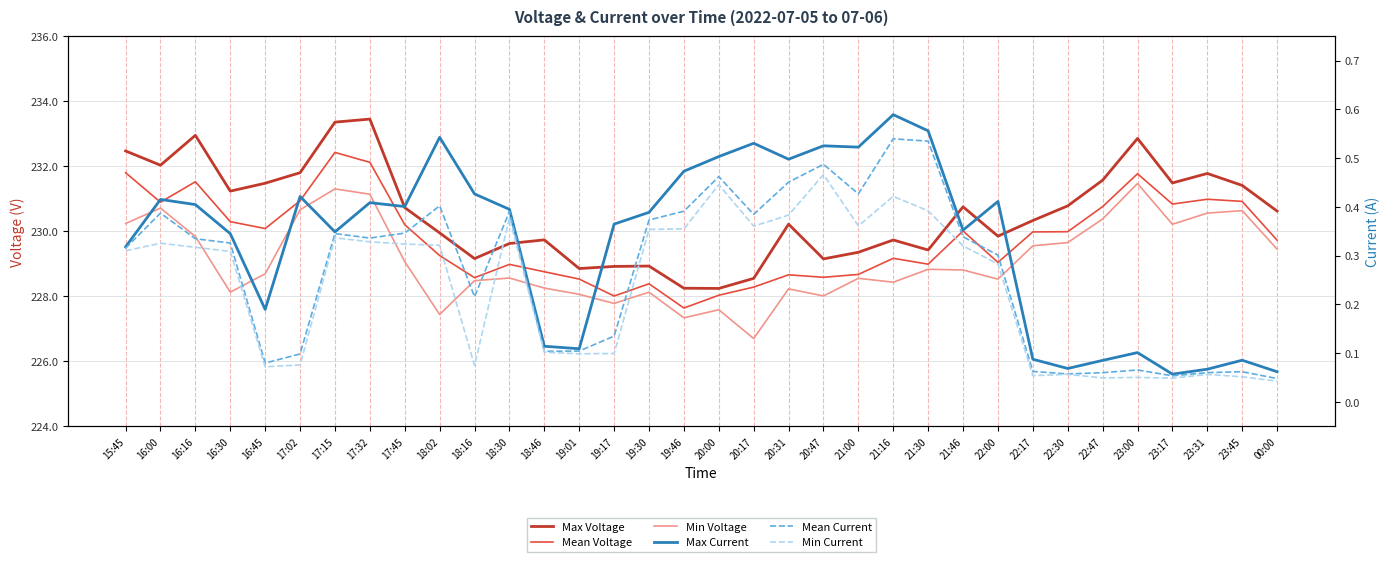

True or false: Max Current has more than 1 interior local peaks.

True